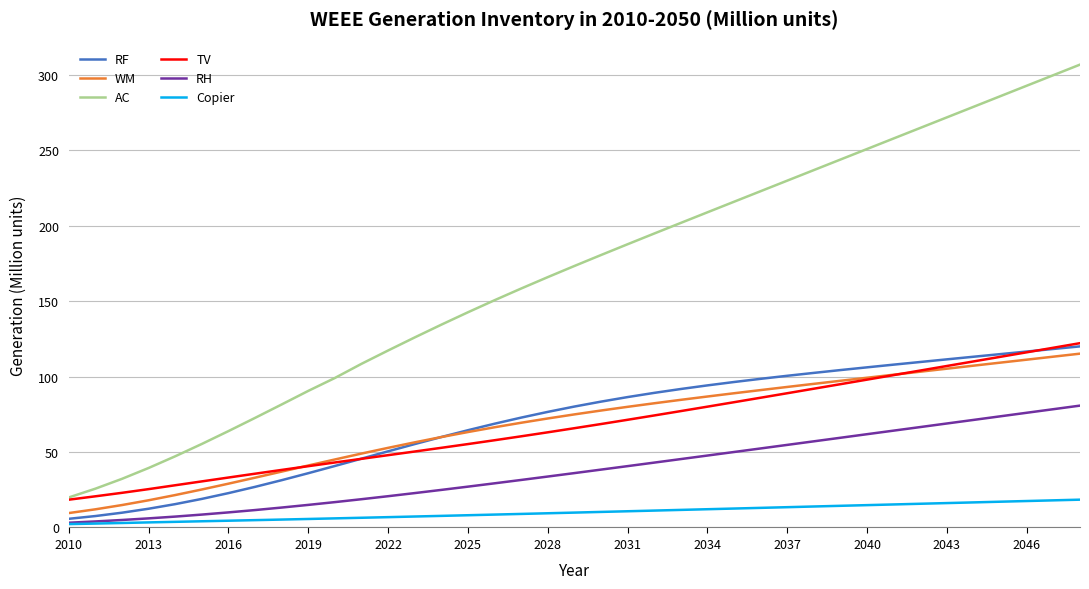

Which series has the widest spread of values?

AC